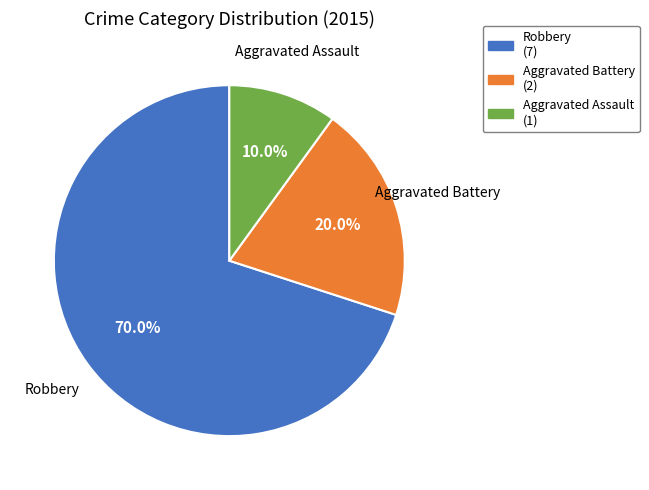

Which slice represents more than half of the pie?

Robbery